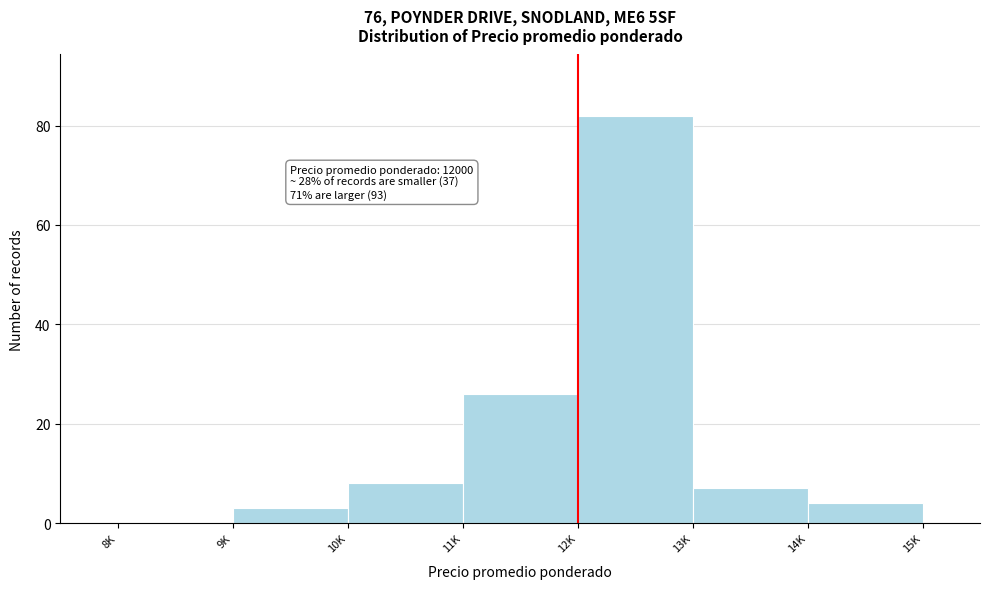

Reading left to right, transcribe all the data shown in this chart.

8K=0	9K=3	10K=8	11K=26	12K=82	13K=7	14K=4